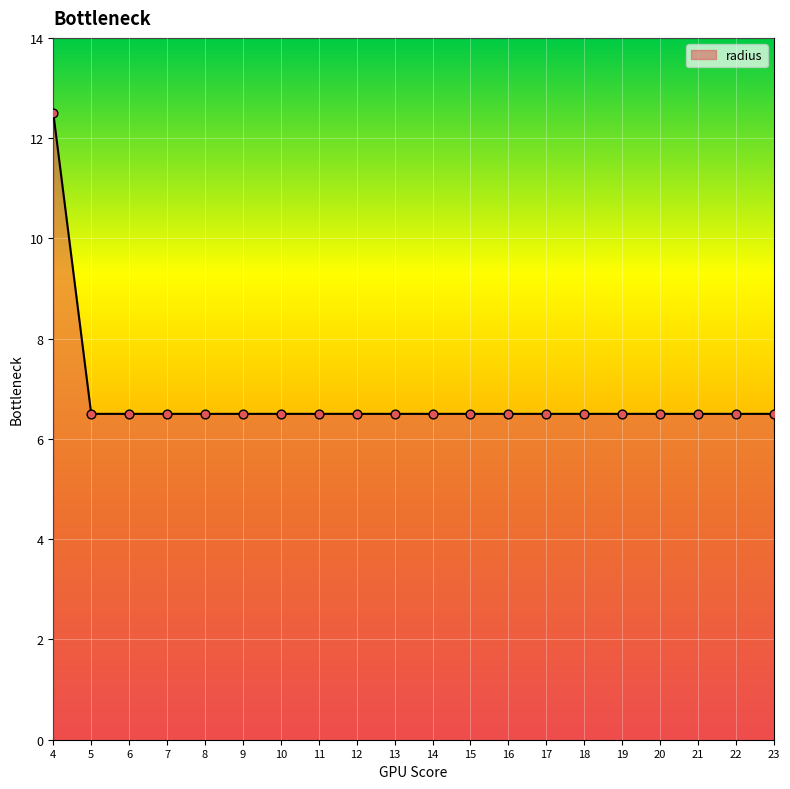

What is the ratio of the value at 4 to the value at 8?

1.9